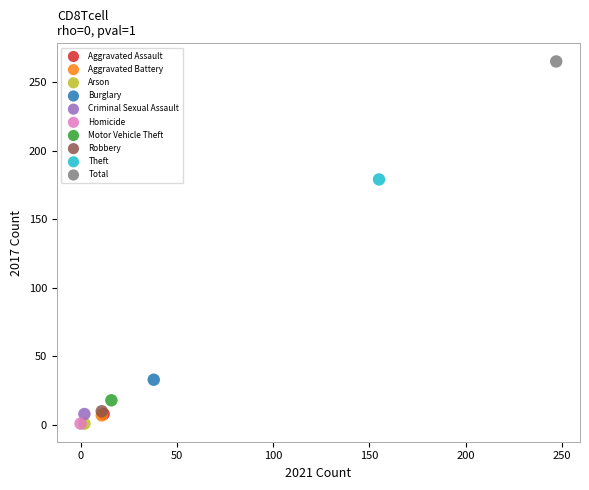

What are all the series names shown in the legend?

Aggravated Assault, Aggravated Battery, Arson, Burglary, Criminal Sexual Assault, Homicide, Motor Vehicle Theft, Robbery, Theft, Total